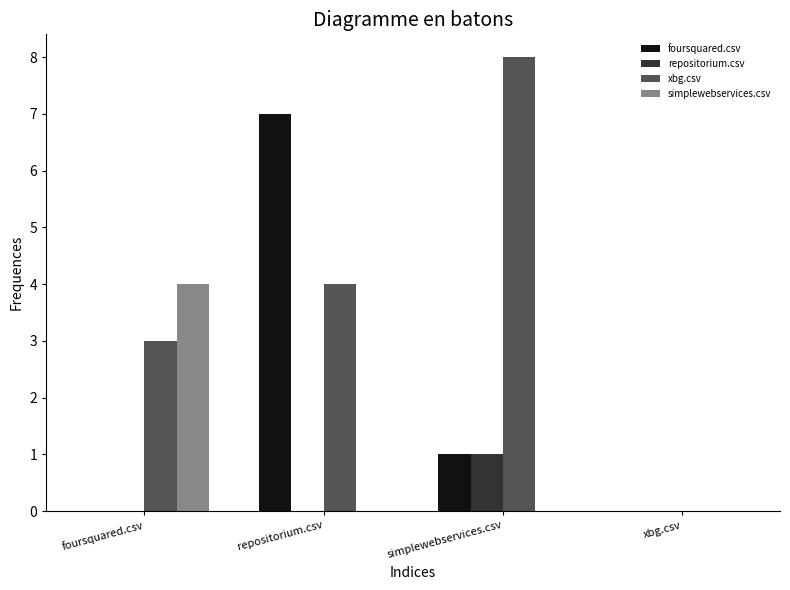

Between foursquared.csv and xbg.csv, which series saw the biggest shift?

simplewebservices.csv